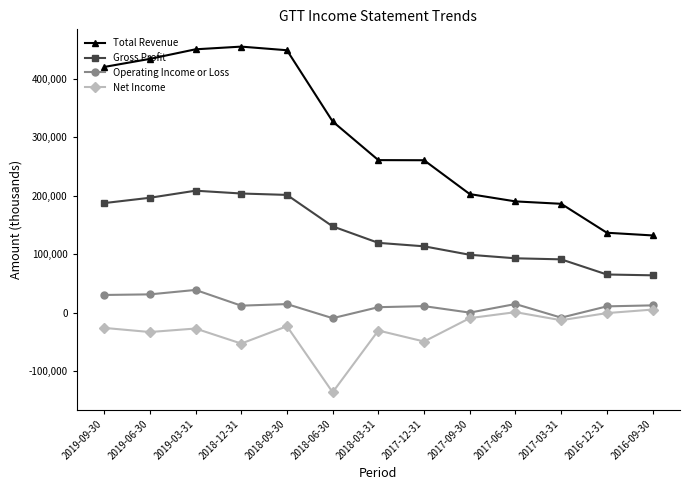

True or false: Operating Income or Loss and Total Revenue intersect in this chart.

False